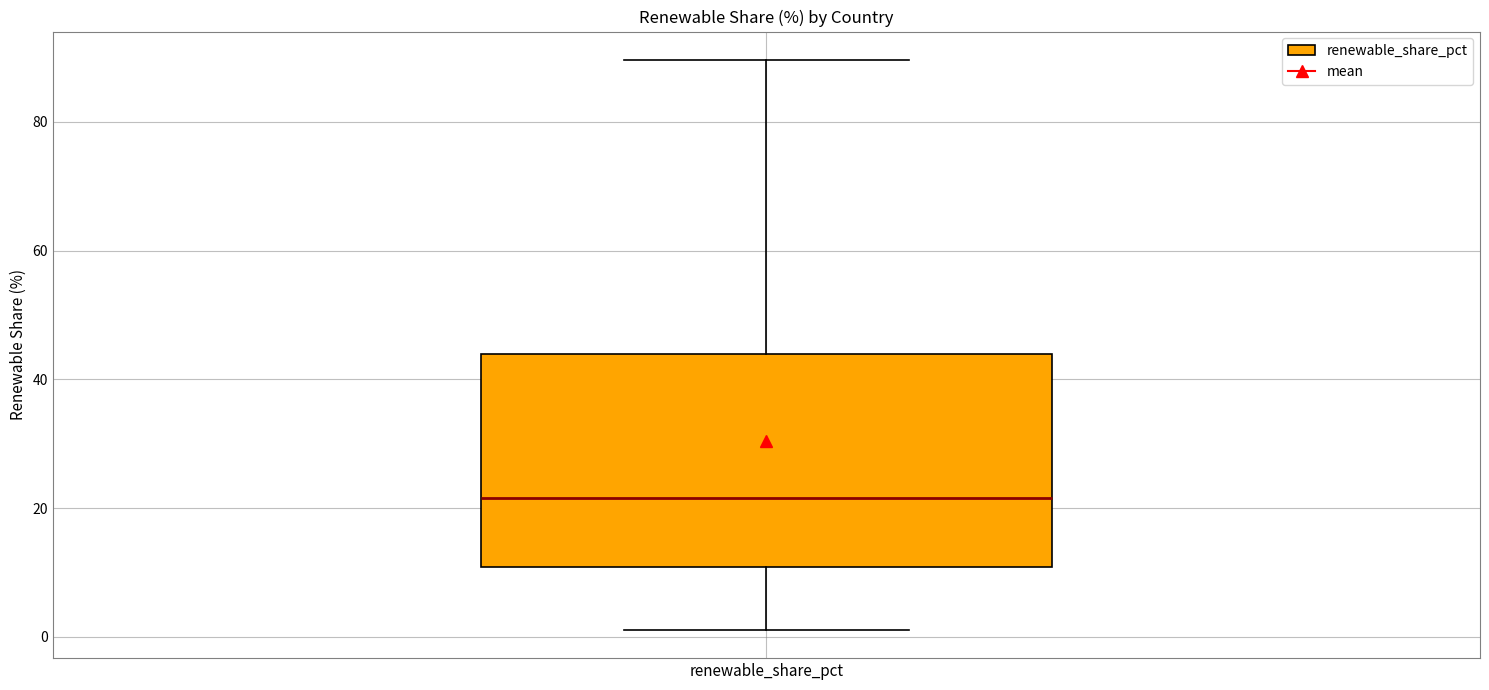

Transcribe this box plot: give where the median line is, the range the box spans, and where the two whiskers end, as read against the y-axis. The values are not printed on the chart, so give them approximately, as read against the axis.

median 22, box 10 to 44, whiskers 2 to 90